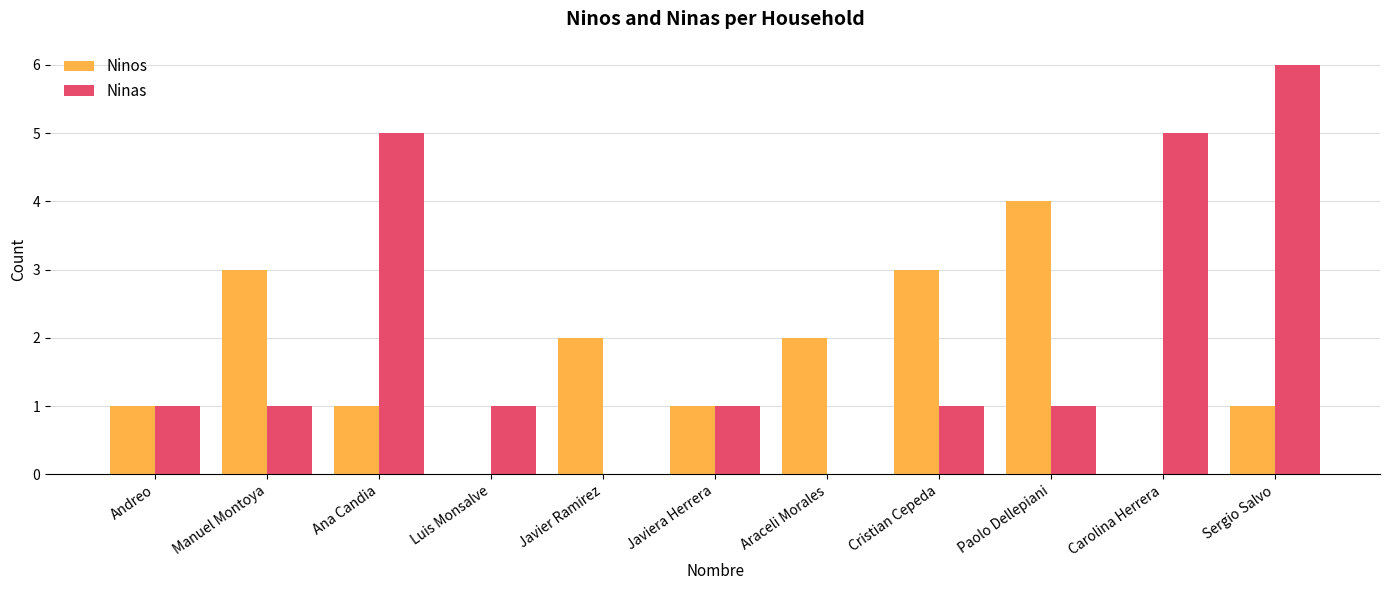

What is the average value of the Ninos series?

2